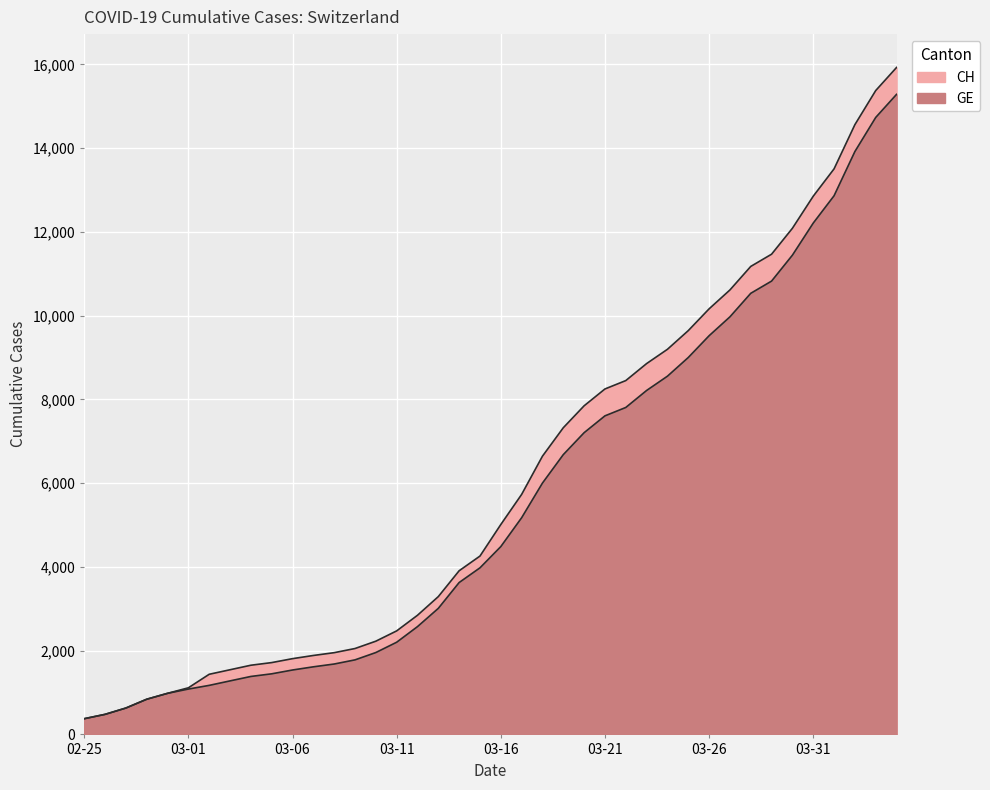

The value of CH at 03-06 is 949. True or false?

False